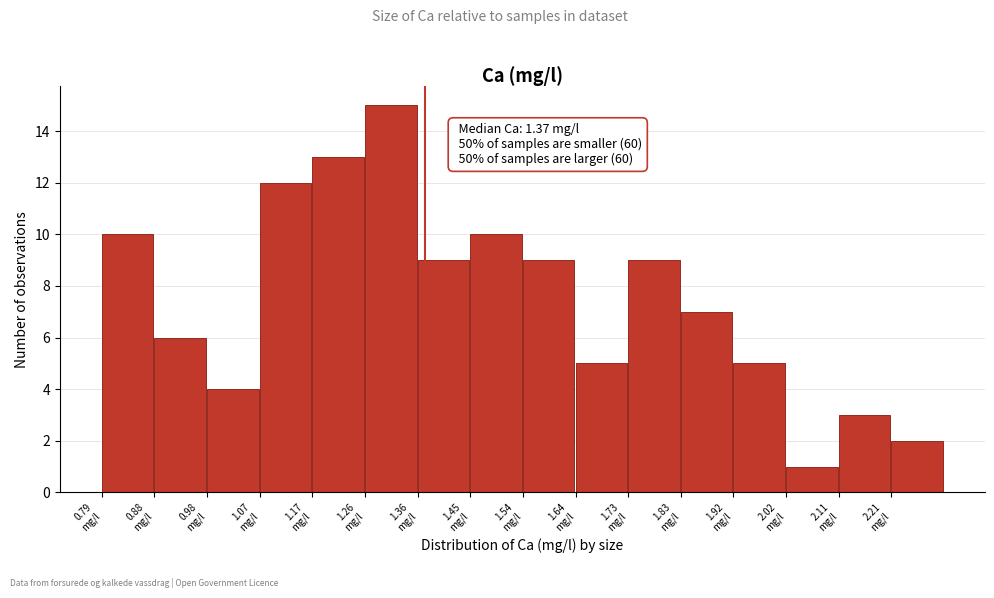

Over which range of the x-axis is the bar tallest?

1.26 to 1.36